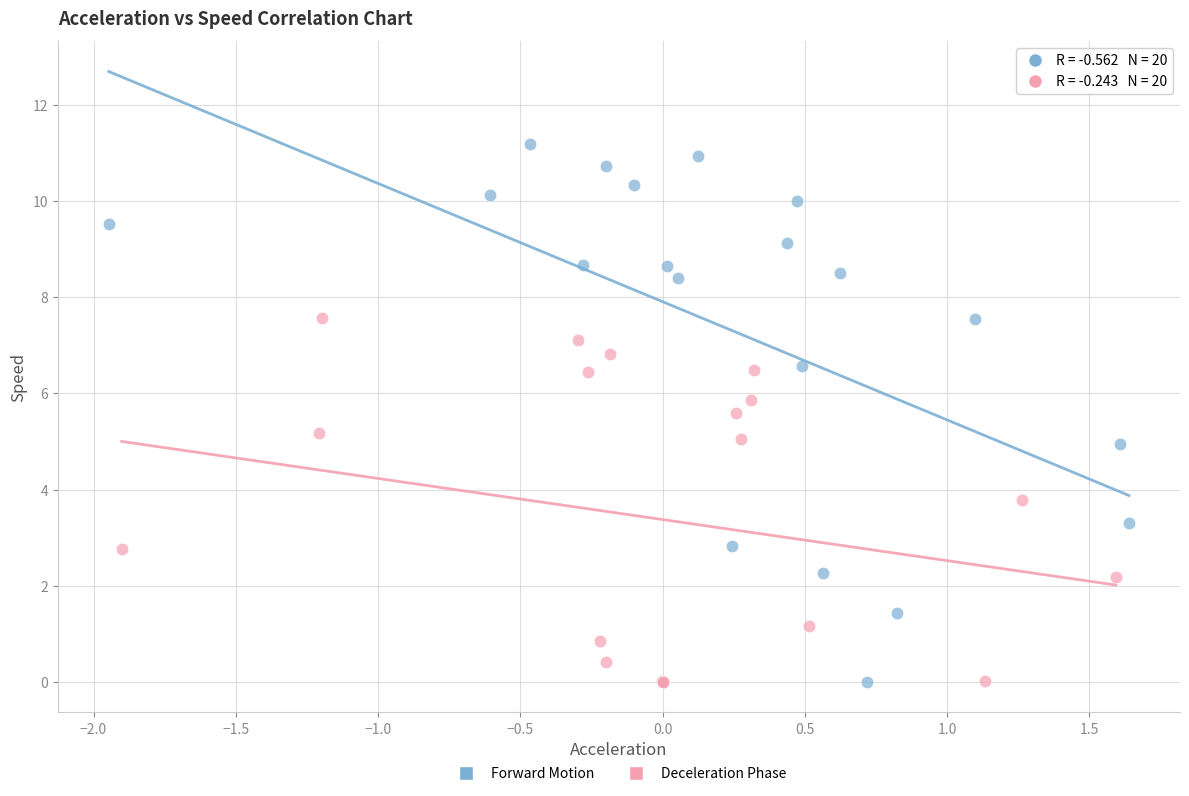

Which series reaches the maximum Y coordinate?

Forward Motion